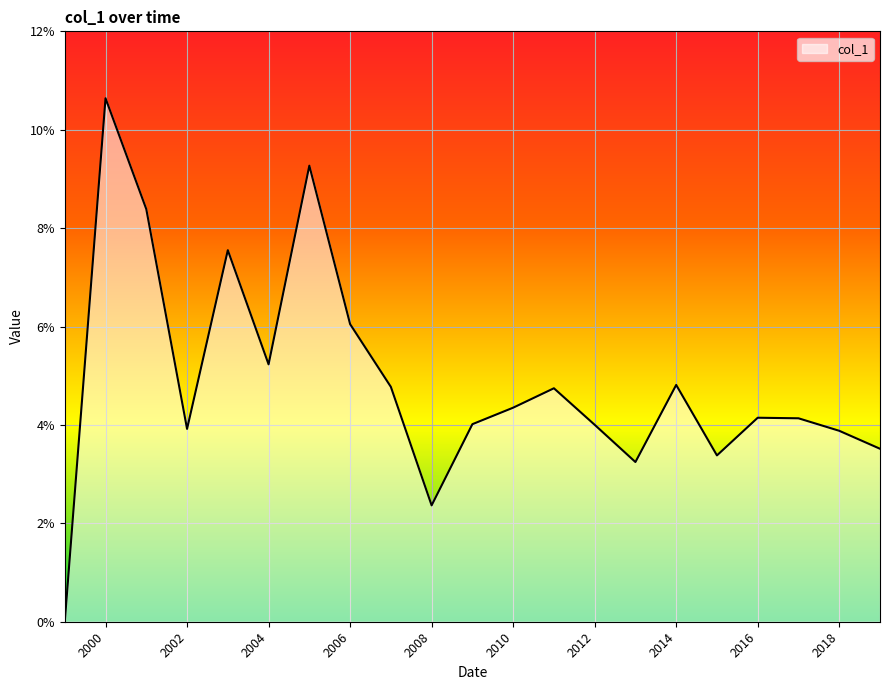

Does the chart display data point markers on the line(s)?

No